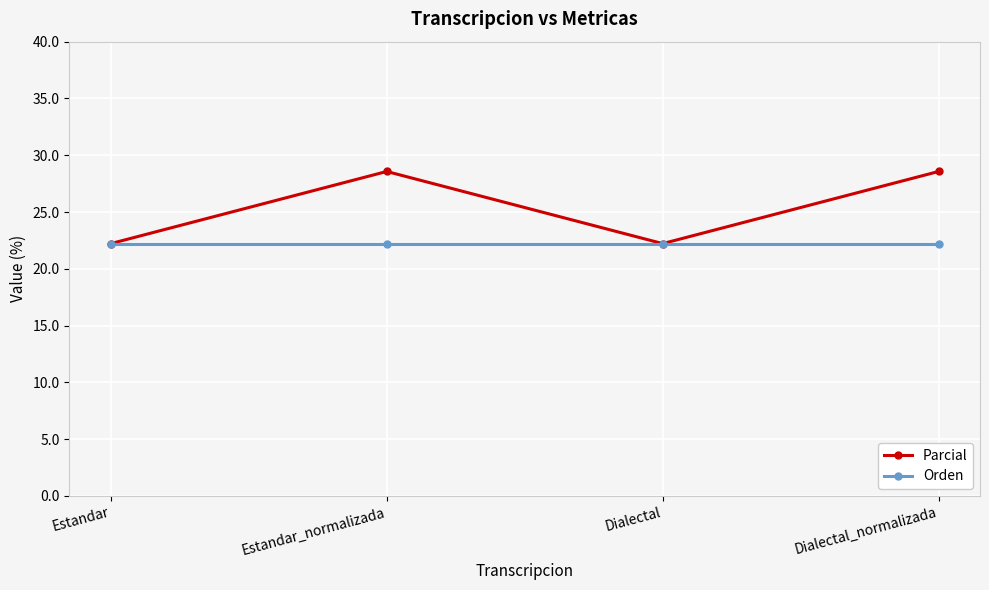

Reading left to right, transcribe all the data shown in this chart.

Parcial: 22.2	28.6	22.2	28.6
Orden: 22.2	22.2	22.2	22.2